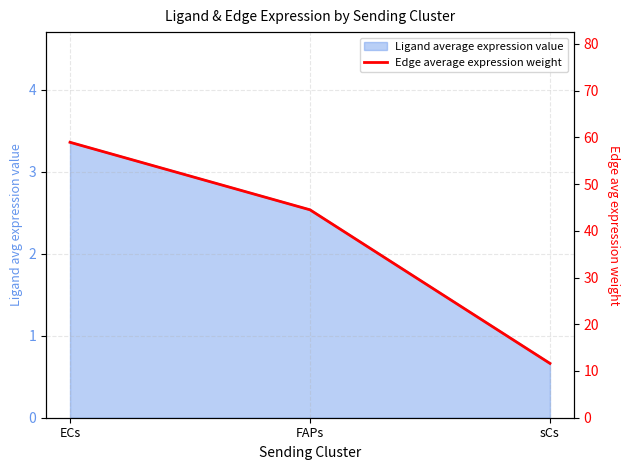

Does the chart have visible grid lines?

Yes